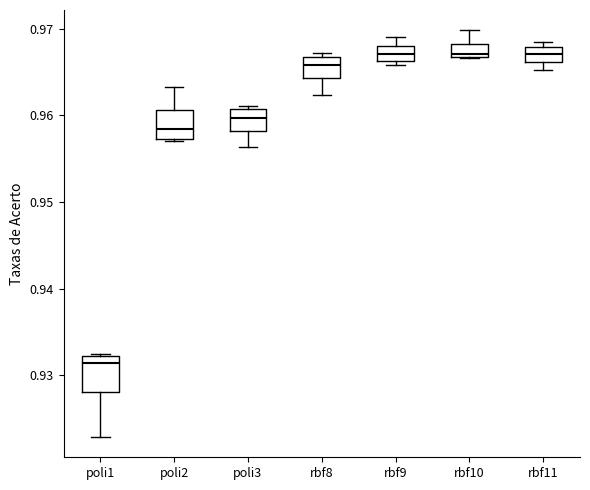

Which box has the lowest median line?

poli1